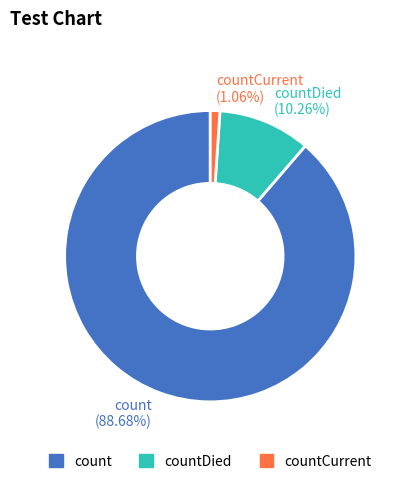

Which slice is the largest?

count (88.68%)